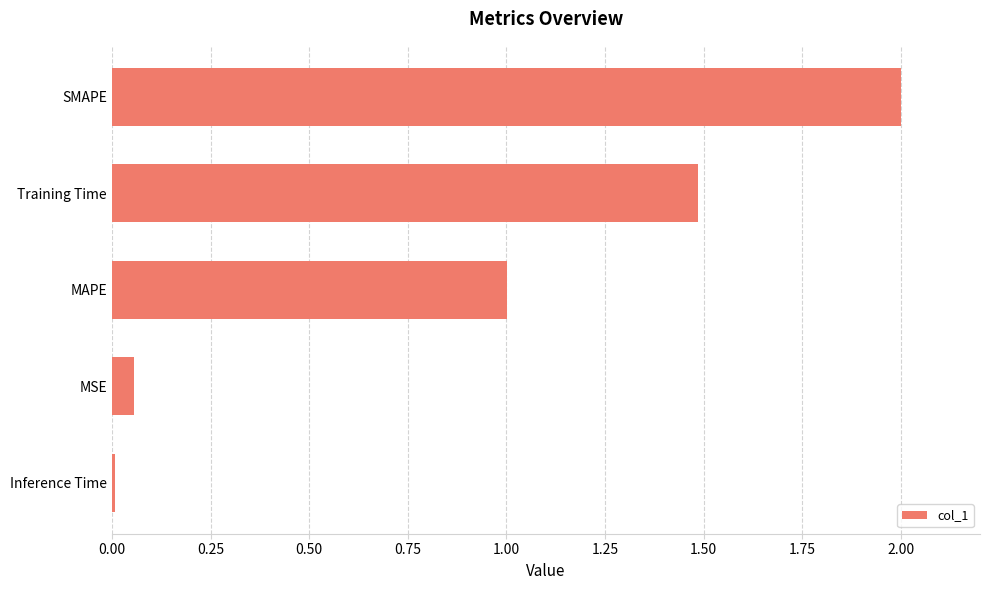

What is the difference between the maximum and minimum values?

2.0